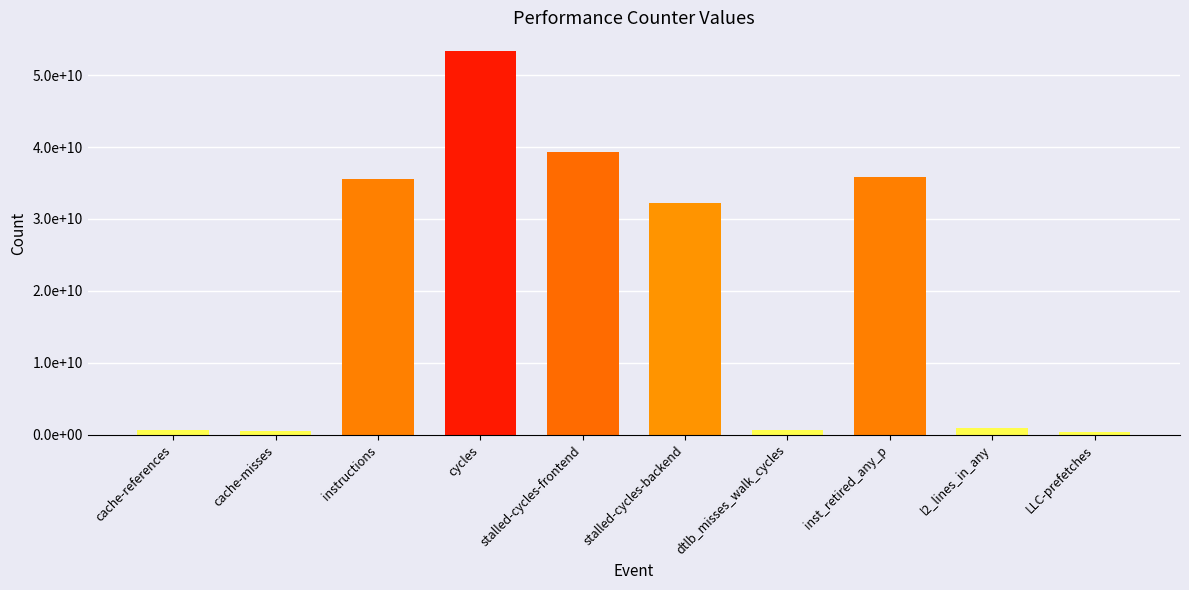

Rank the categories by value from lowest to highest.

LLC-prefetches, cache-misses, dtlb_misses_walk_cycles, cache-references, l2_lines_in_any, stalled-cycles-backend, instructions, inst_retired_any_p, stalled-cycles-frontend, cycles